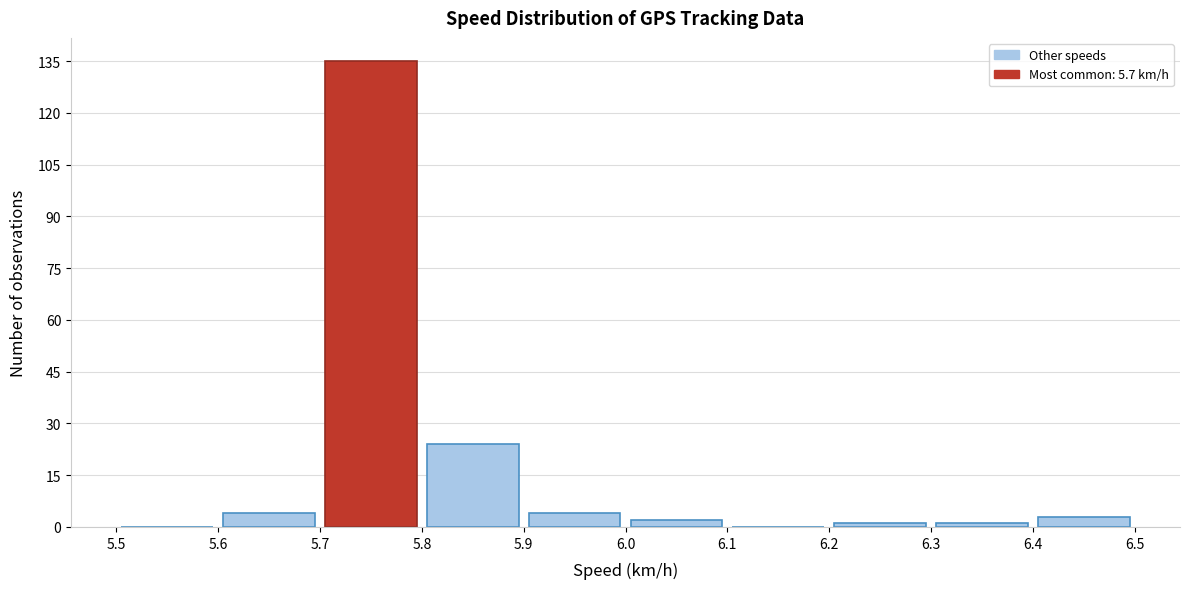

Reading left to right, transcribe this chart: for each bar, give the range it covers on the x-axis and its height. The values are not printed on the chart, so give them approximately, as read against the axis.

5.5 to 5.6: 0
5.6 to 5.7: 4
5.7 to 5.8: 136
5.8 to 5.9: 24
5.9 to 6.0: 4
6.0 to 6.1: 2
6.1 to 6.2: 0
6.2 to 6.3: under 2
6.3 to 6.4: under 2
6.4 to 6.5: 4